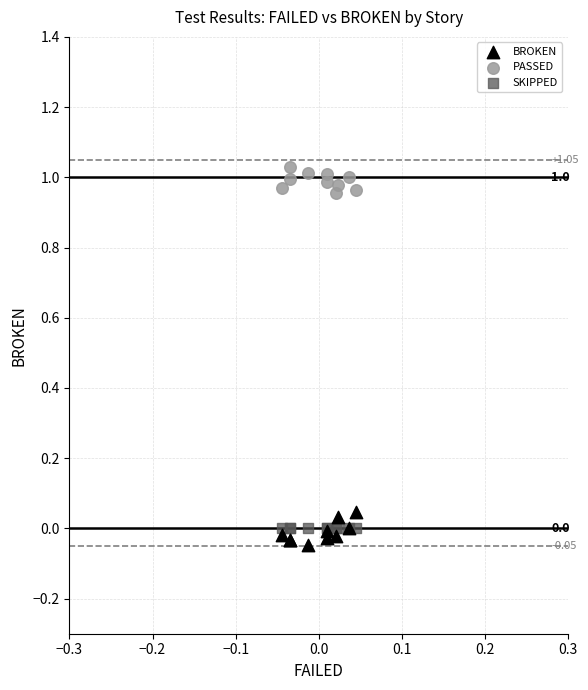

Which series reaches the minimum Y coordinate?

BROKEN